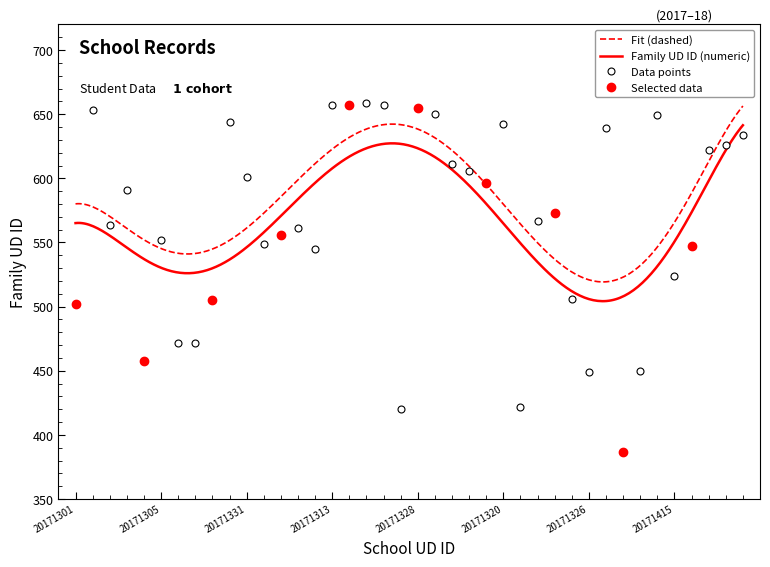

What is the sum of the values at 20171414 and 20171403?

1084